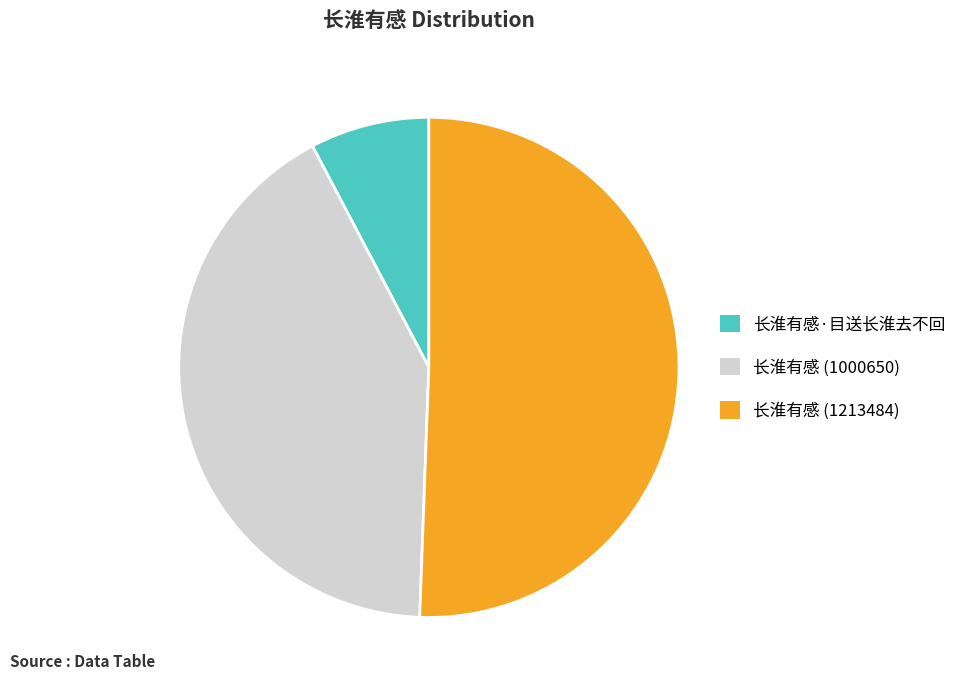

Does 长淮有感·目送长淮去不回 represent more than half of the total?

No